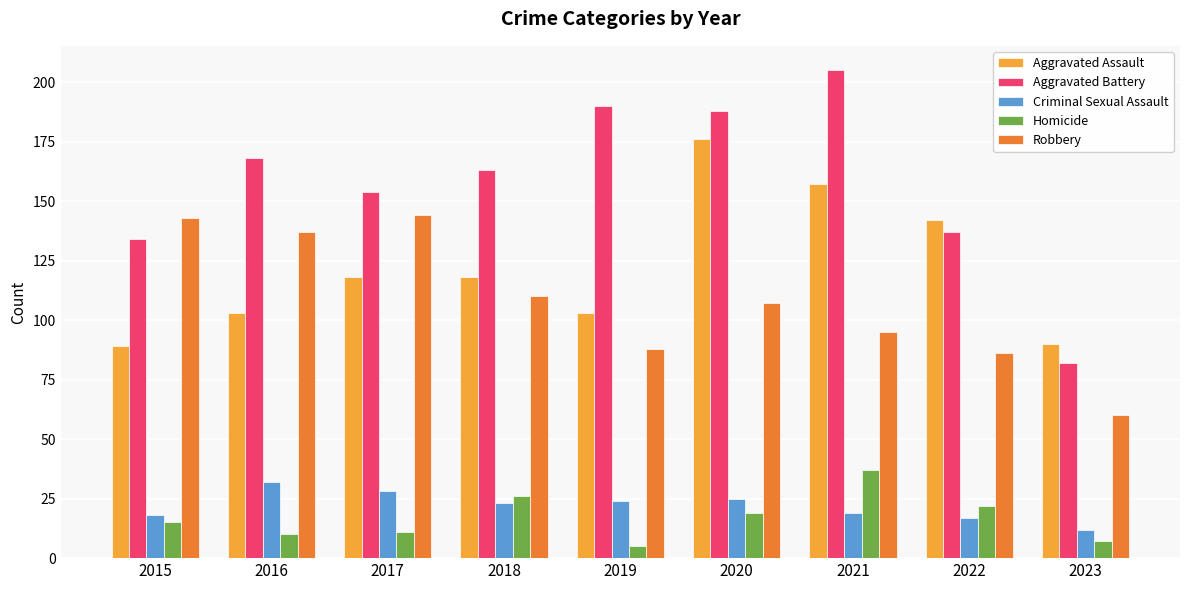

Is the value of Aggravated Battery at 2022 greater than the value of Aggravated Assault at 2018?

Yes